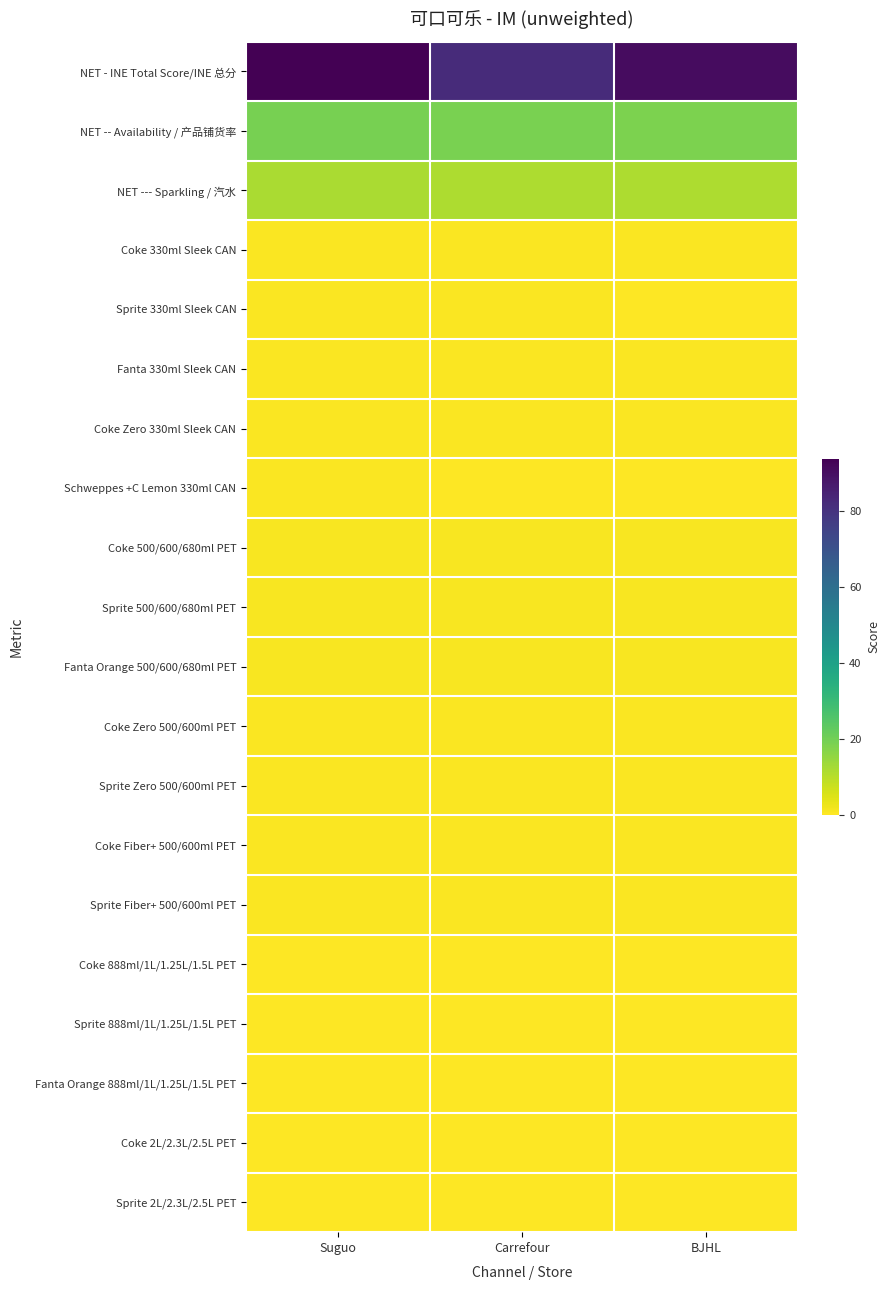

Between Carrefour and BJHL, which series saw the biggest shift?

NET - INE Total Score/INE 总分